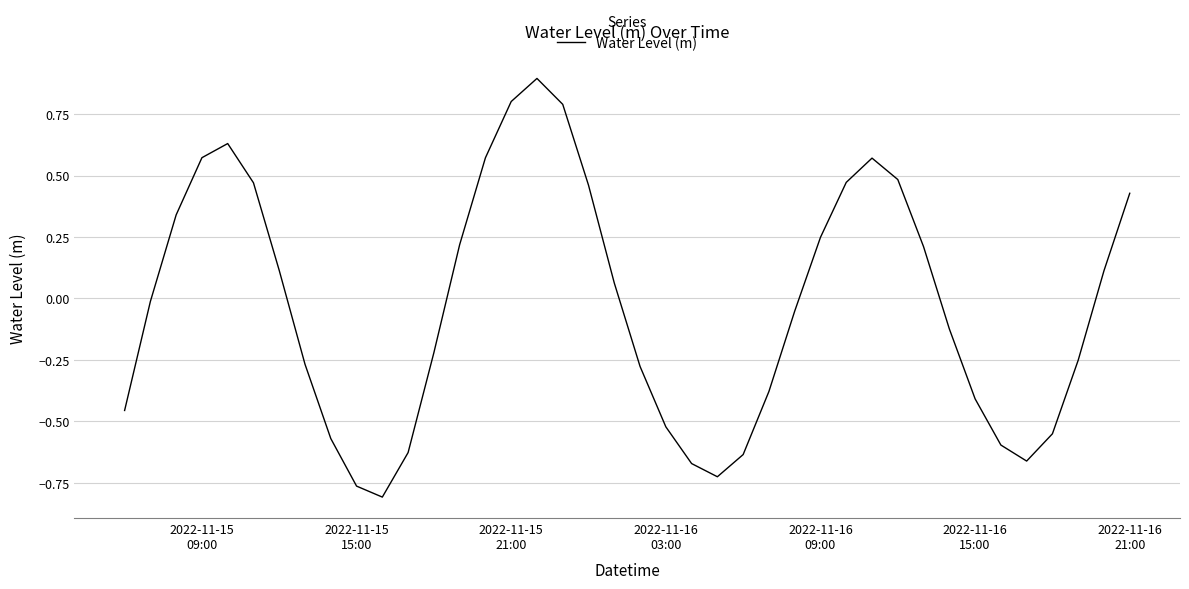

Count the number of categories in the chart.

40